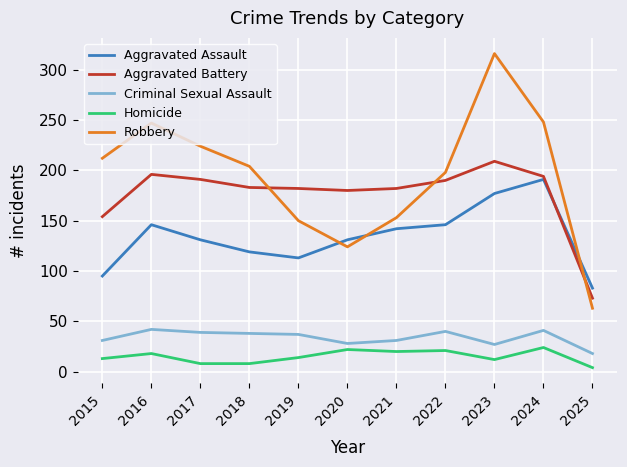

Which series has the largest total across all categories?

Robbery